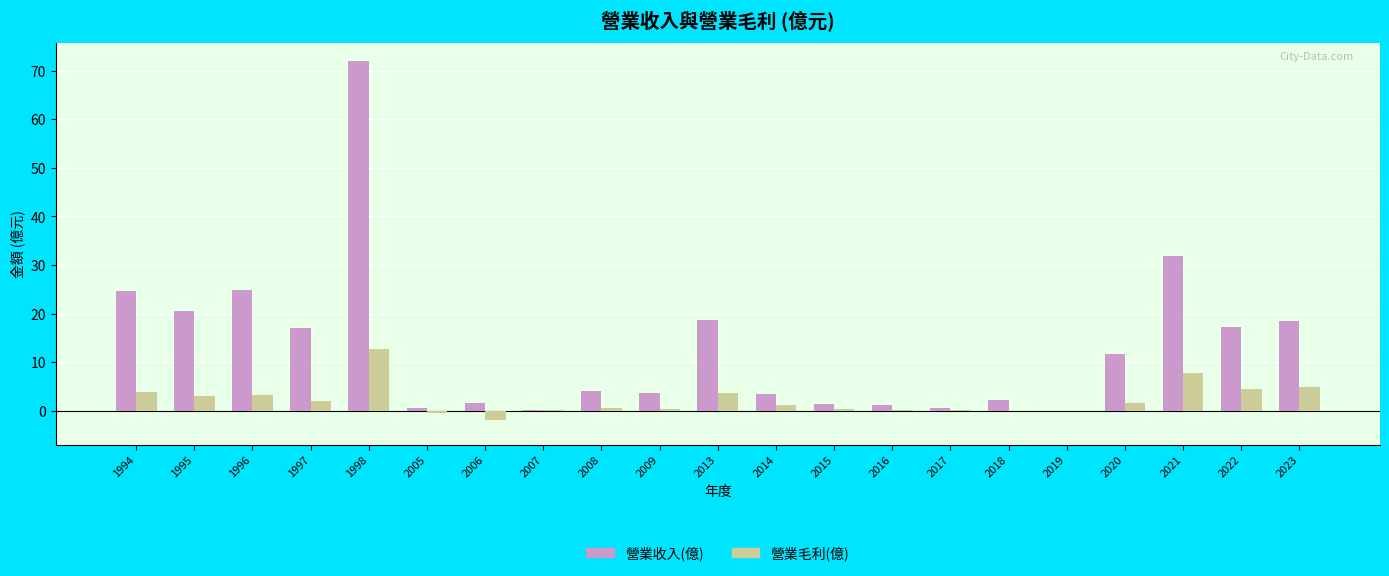

Which category has the highest value across all series?

1998